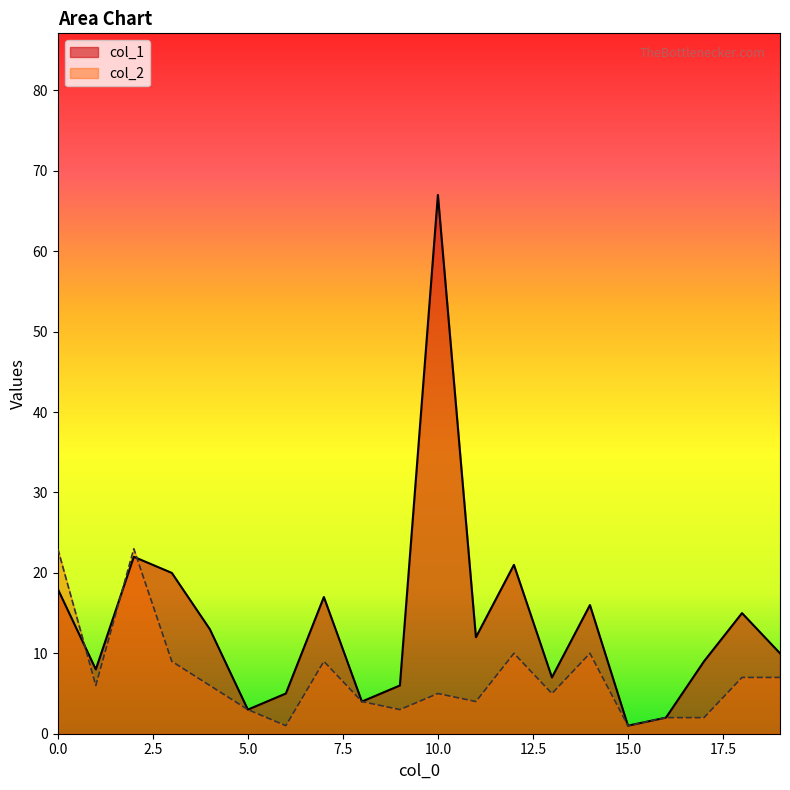

Between which two adjacent categories do col_1 and col_2 first intersect?

0 and 1